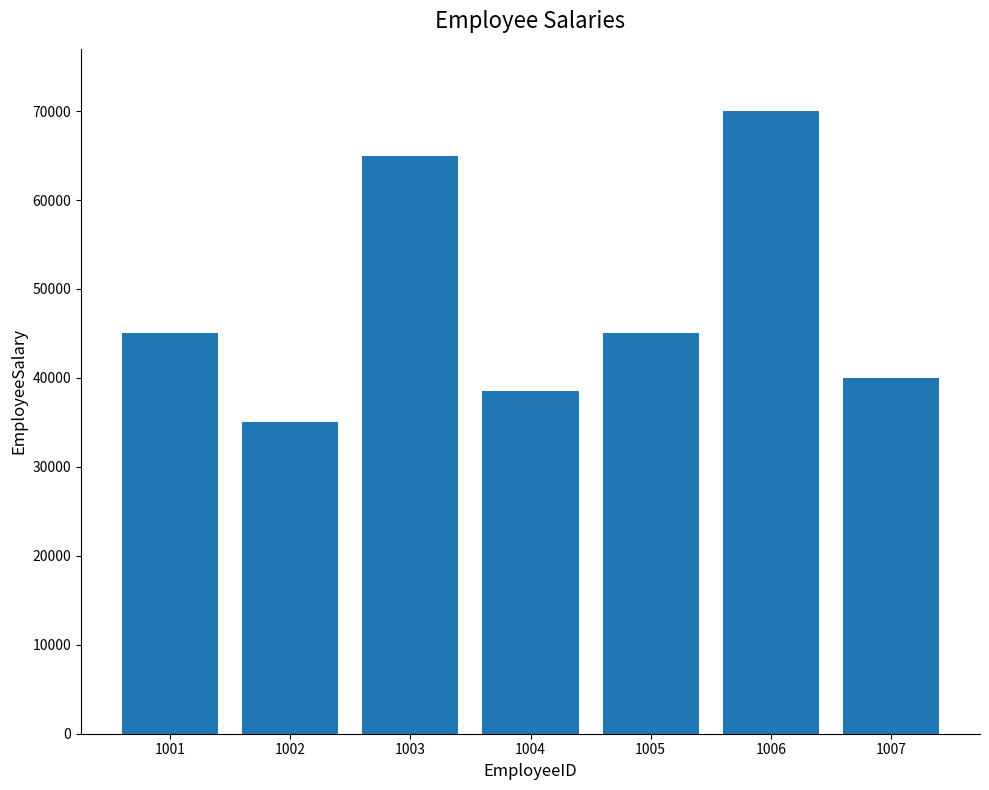

True or false: the data shows 16511 at 1007.

False